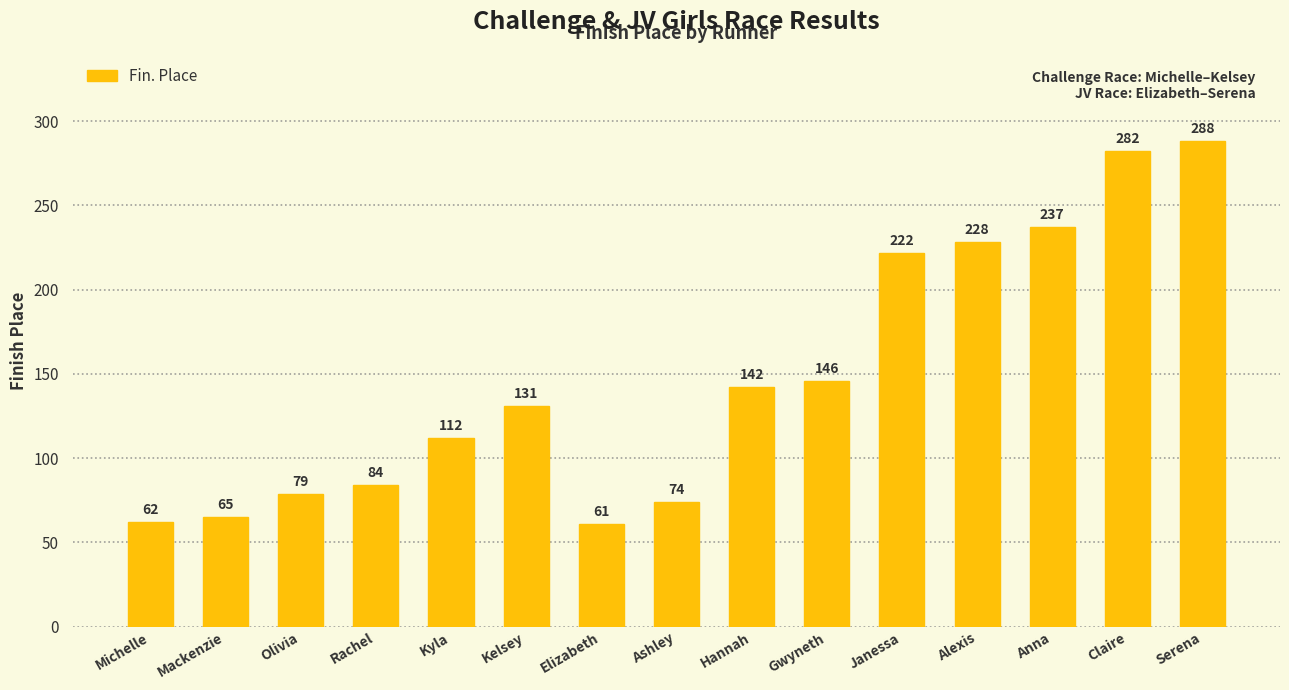

Reading left to right, extract all data points from this chart.

Michelle=62	Mackenzie=65	Olivia=79	Rachel=84	Kyla=112	Kelsey=131	Elizabeth=61	Ashley=74	Hannah=142	Gwyneth=146	Janessa=222	Alexis=228	Anna=237	Claire=282	Serena=288